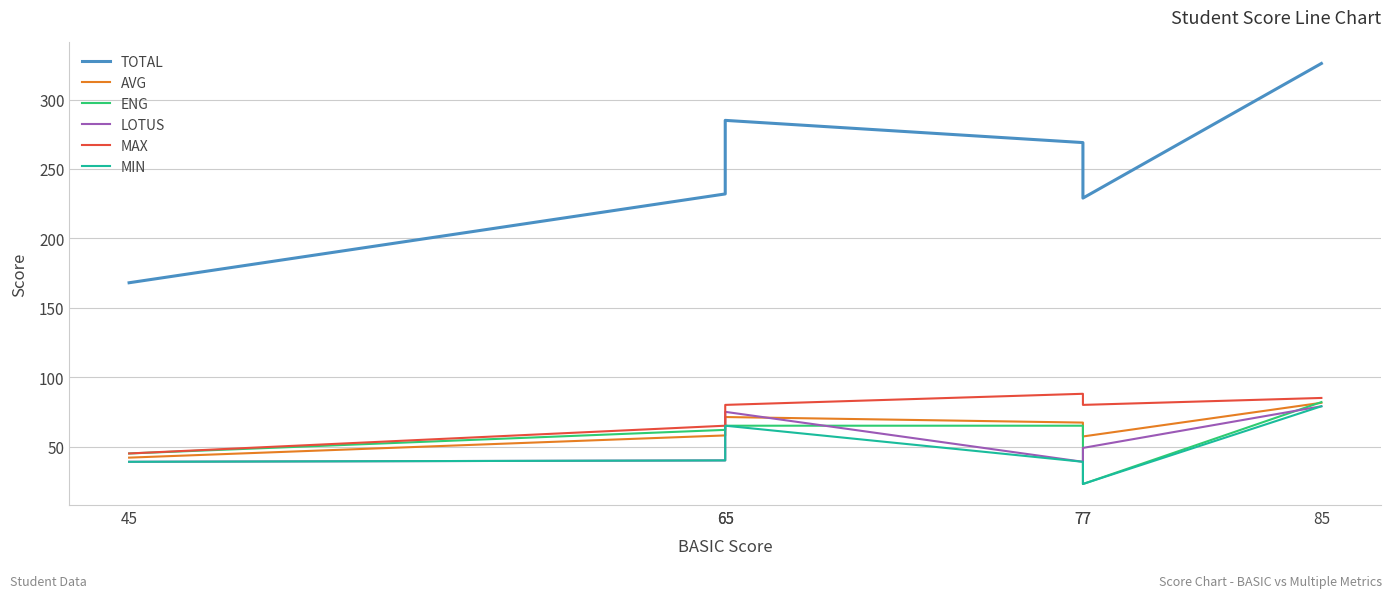

True or false: TOTAL has more than 2 points higher than both neighbors.

False